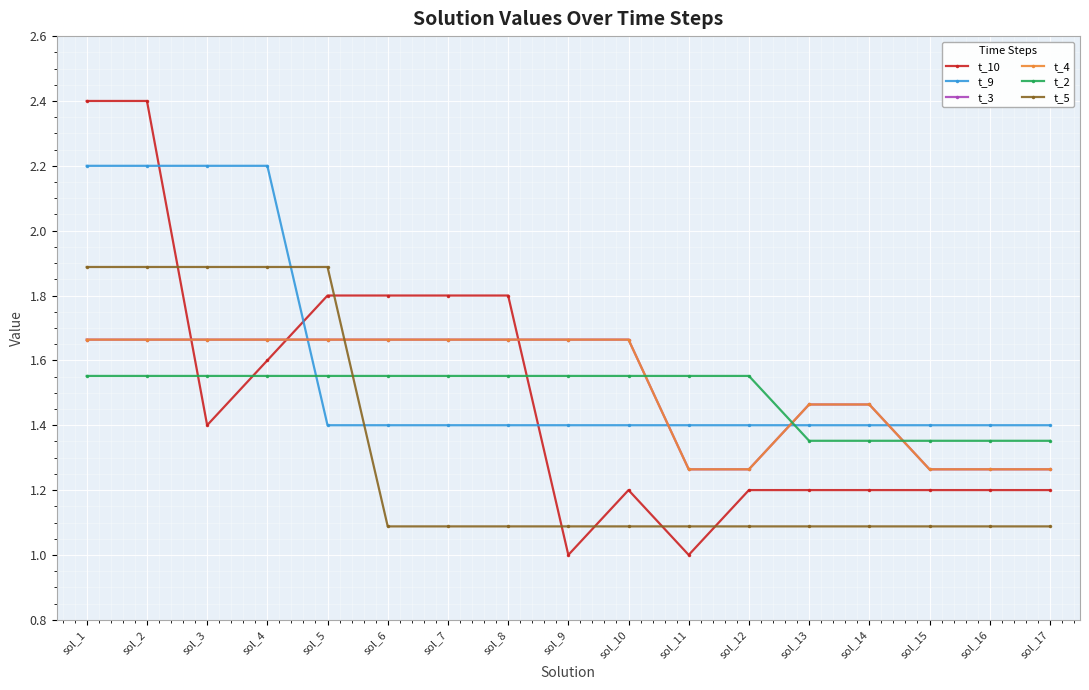

How many lines are shown in the chart?

6